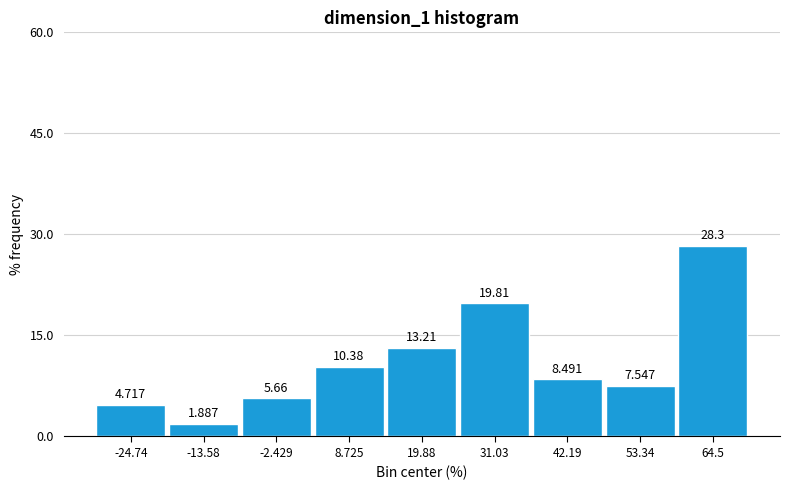

What is the height of the bar covering 58 to 70 on the x-axis? The bar edges are not printed on the chart, so give them approximately, as read against the axis.

28.302